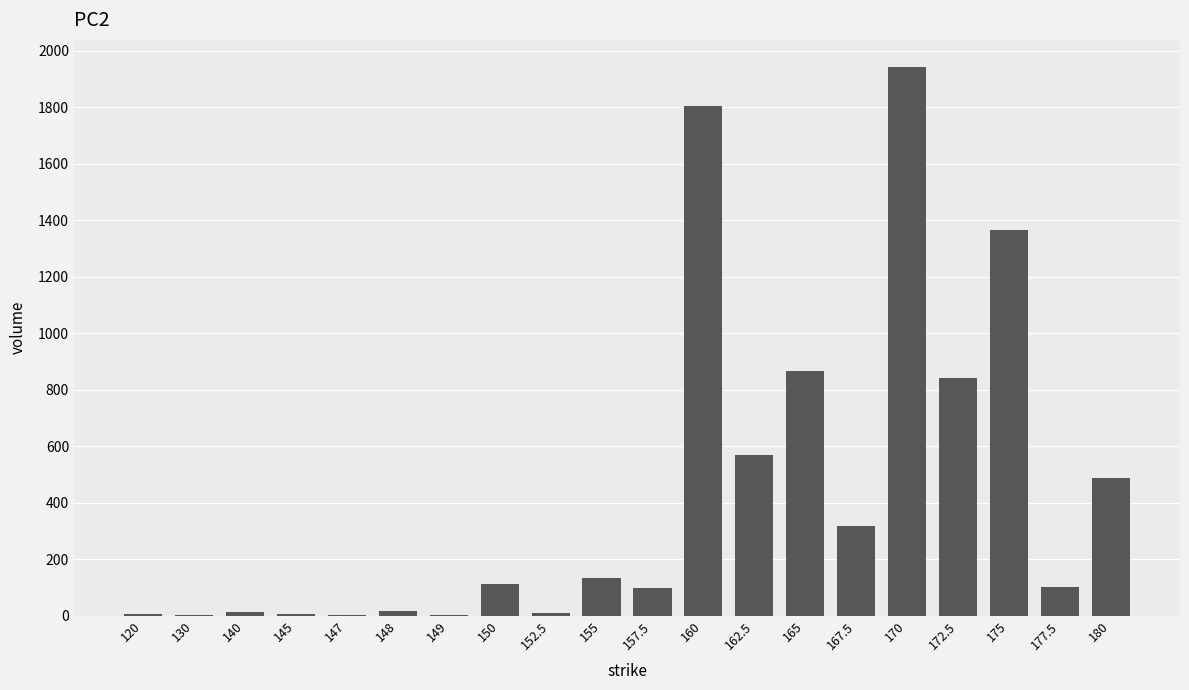

Where is the data nearest to the value 971?

165